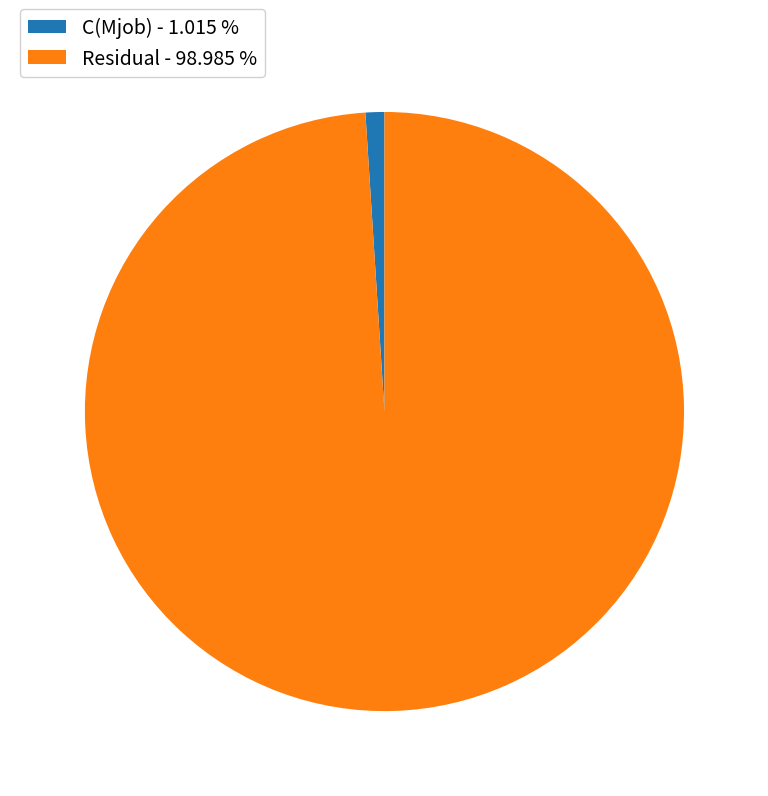

Count the number of slices in the pie.

2